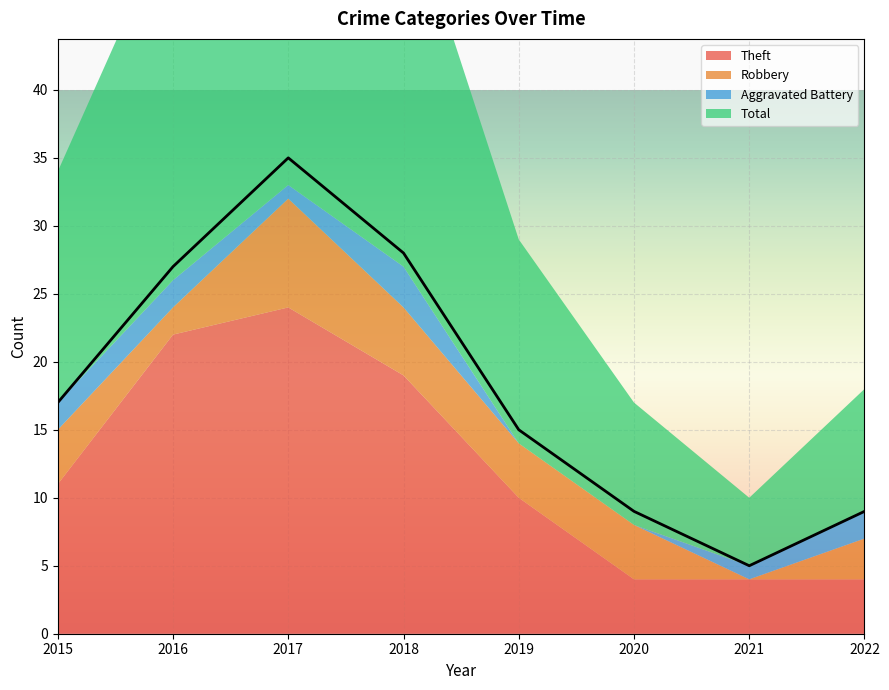

Reading left to right, extract all data points from this chart.

Theft: 11	22	24	19	10	4	4	4
Robbery: 4	2	8	5	4	4	0	3
Aggravated Battery: 2	2	1	3	0	0	1	2
Total: 17	27	35	28	15	9	5	9